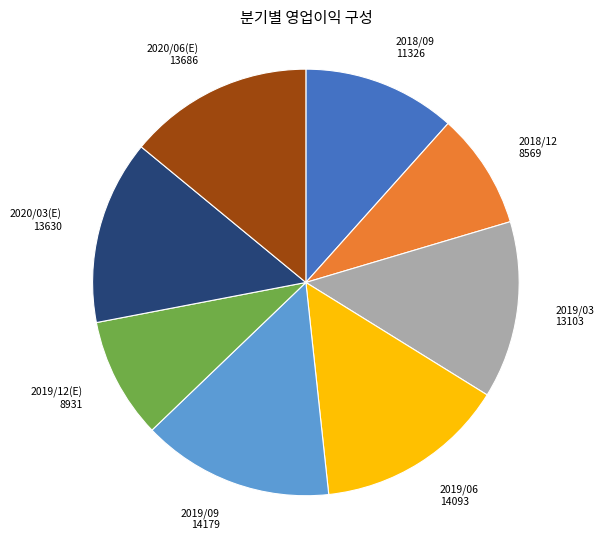

Is the sum of 2020/03(E) and 2018/09 greater than half?

No